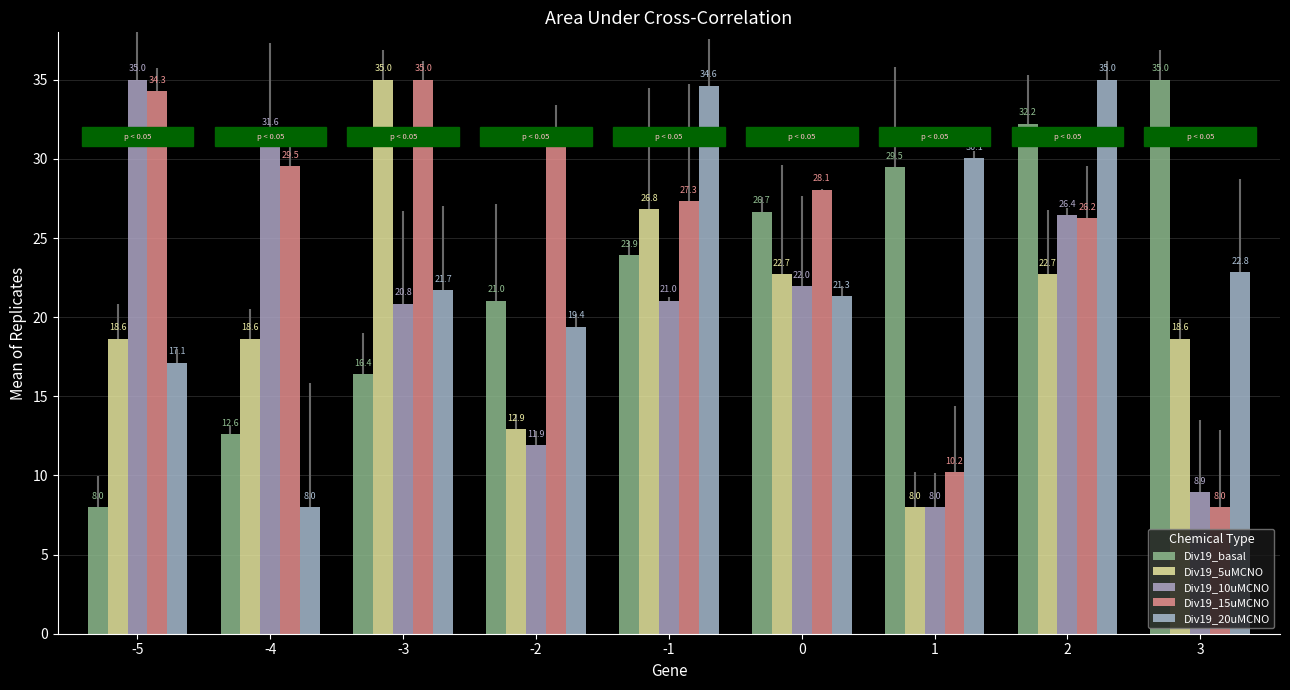

What is the spread (max minus min) of values at 0?

6.8